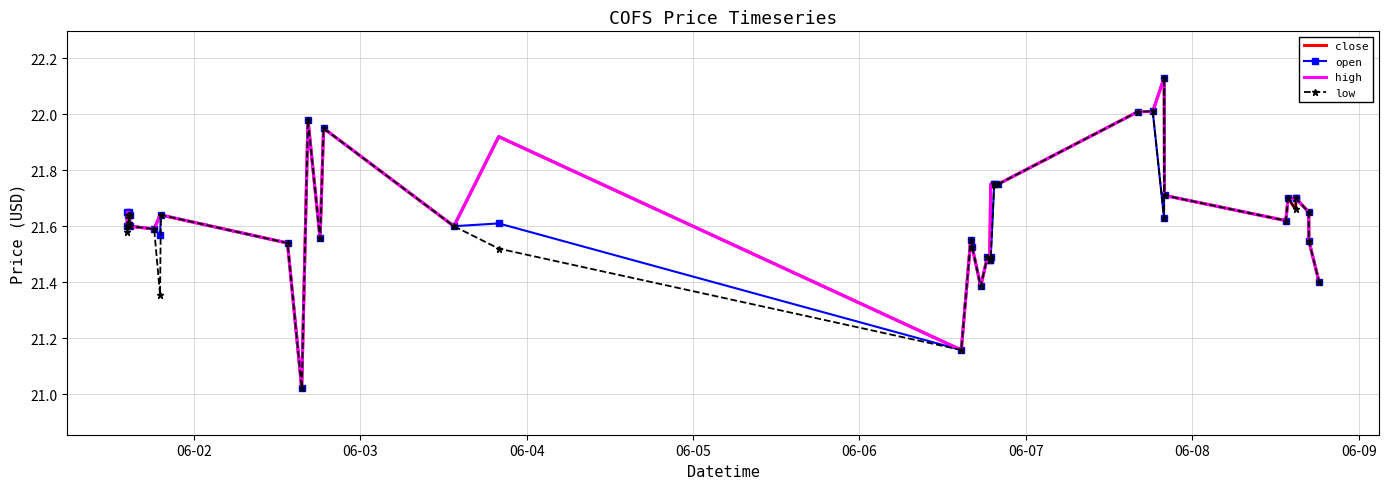

What are all the series names shown in the legend?

close, open, high, low